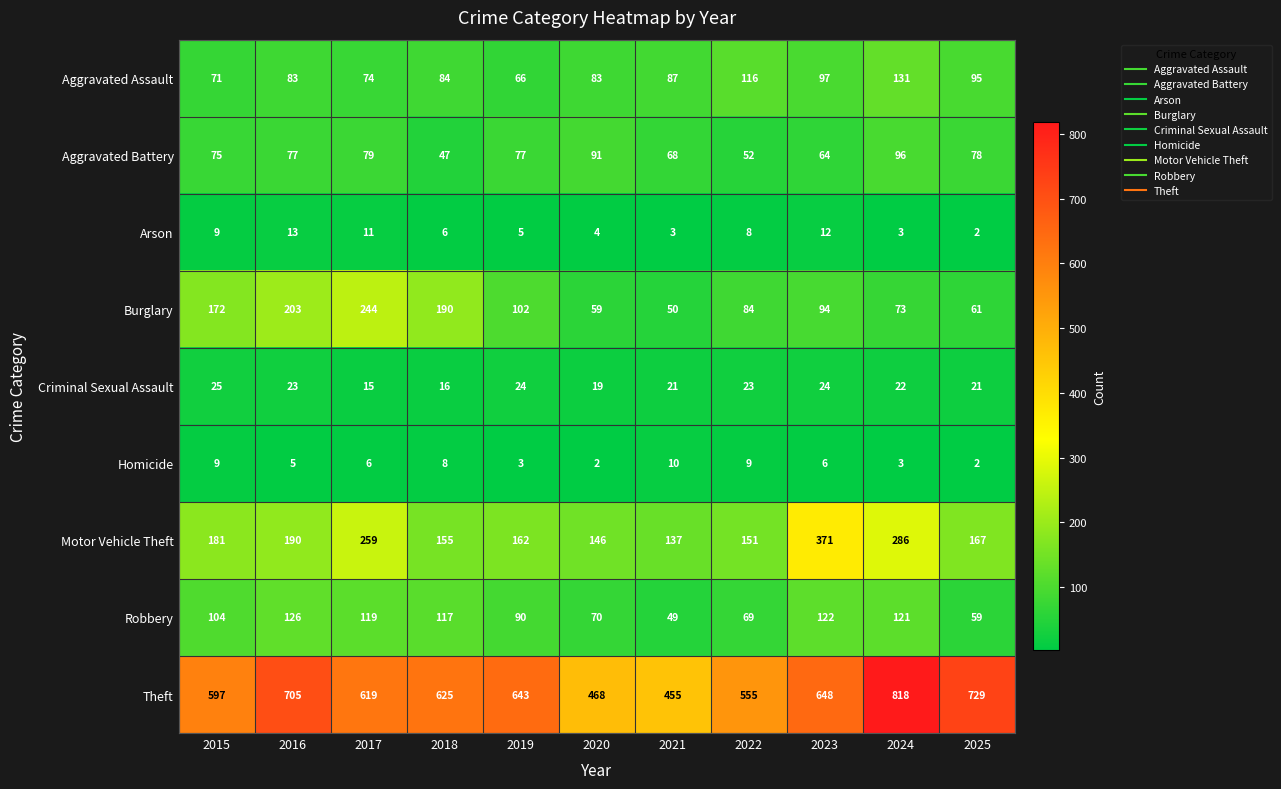

What is the difference between the maximum and minimum values in the Burglary series?

194